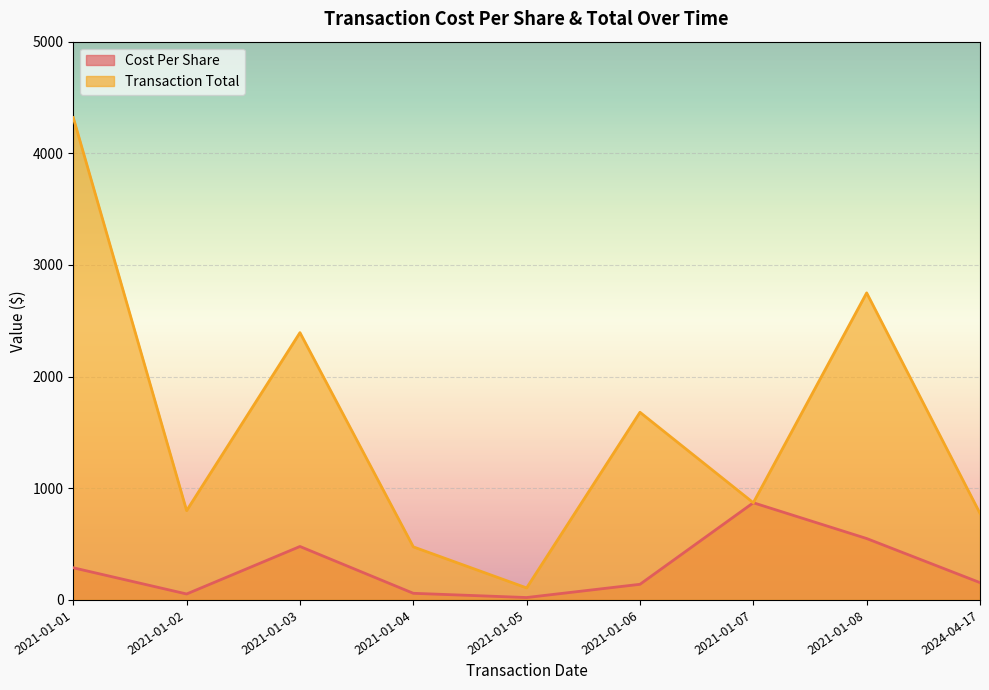

Where is the first local minimum for Transaction Total?

2021-01-02